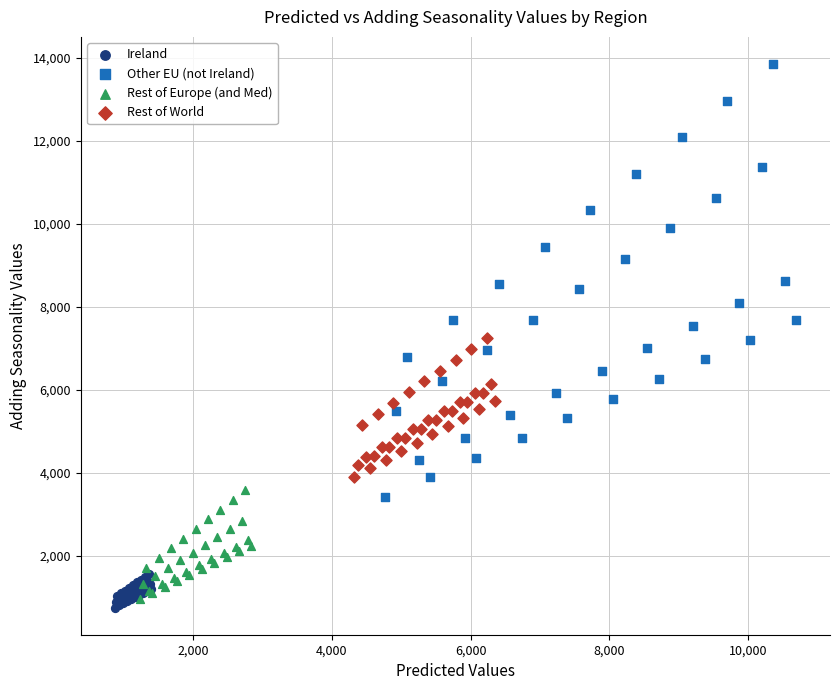

Which series contains the highest Y value?

Other EU (not Ireland)